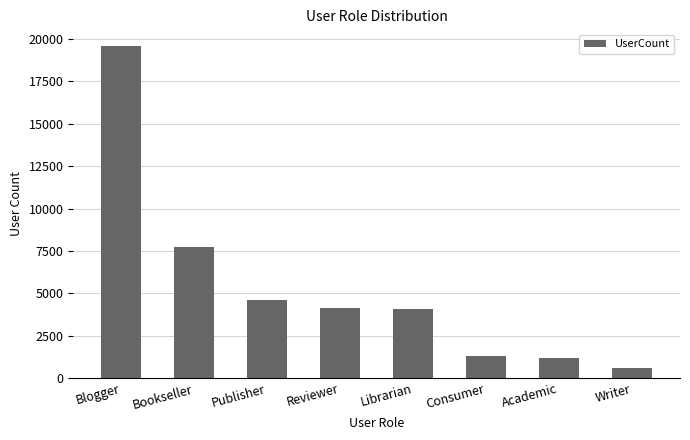

Is it true that the value at Academic is 1207?

True